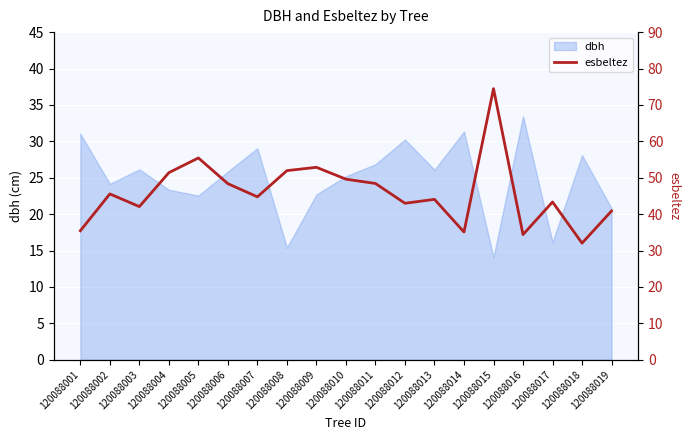

Which category has the highest value across all series?

120088015